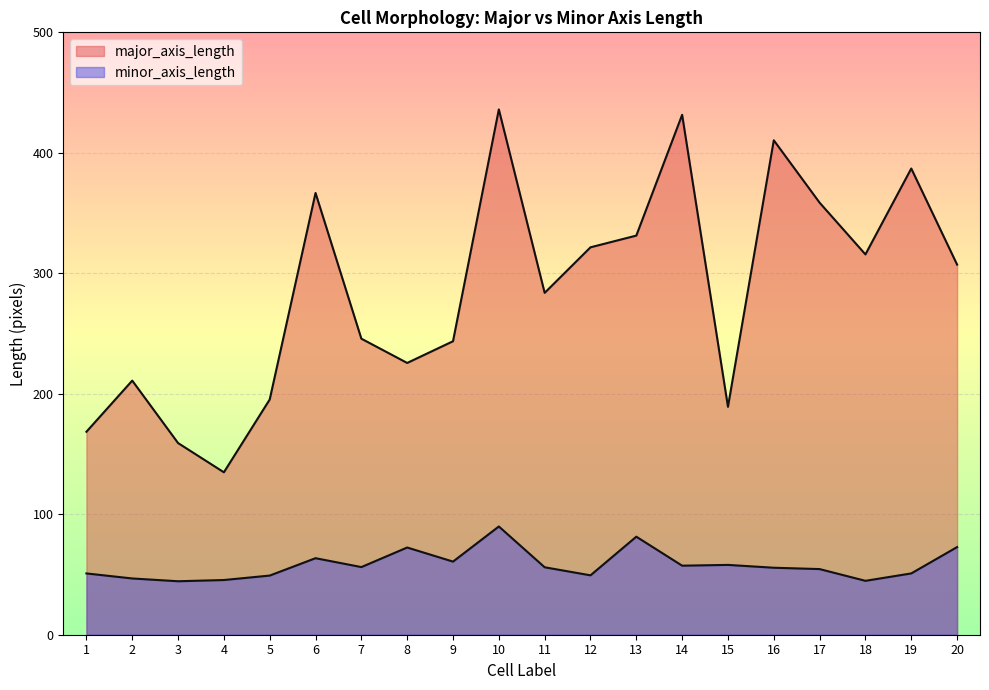

What is the value of the major_axis_length point at the 2nd from the left?

210.9